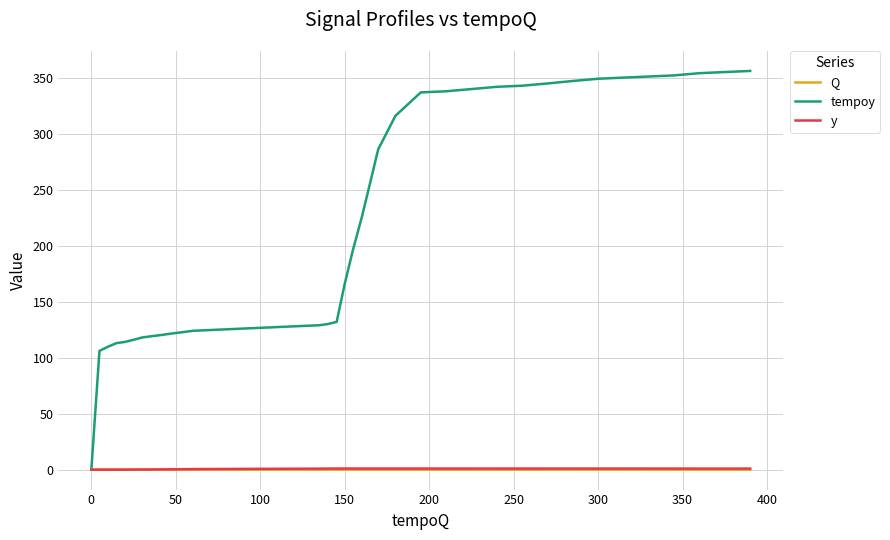

What is the value of the y point at the 13th from the left?

0.5